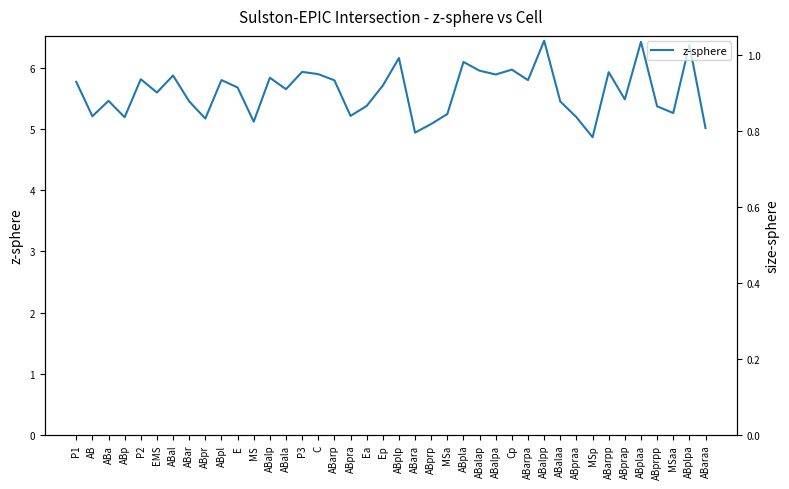

Is this an area chart (filled region under the line)?

No